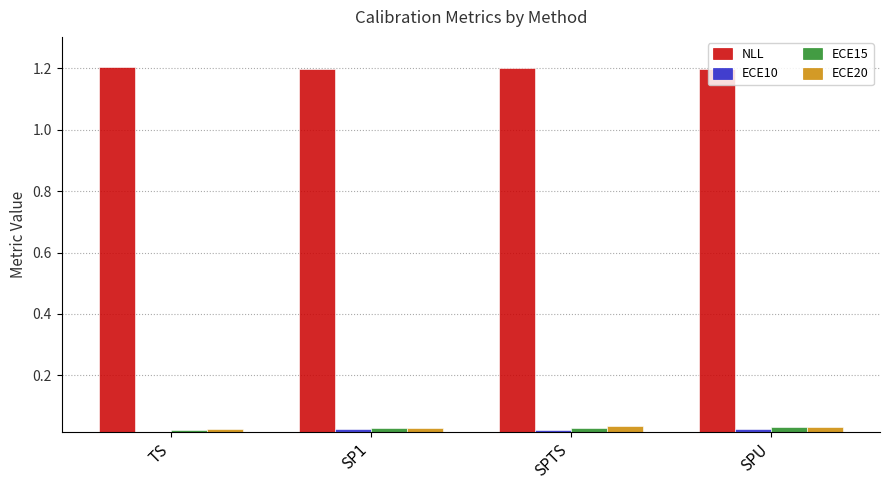

What is the average value of the NLL series?

1.2